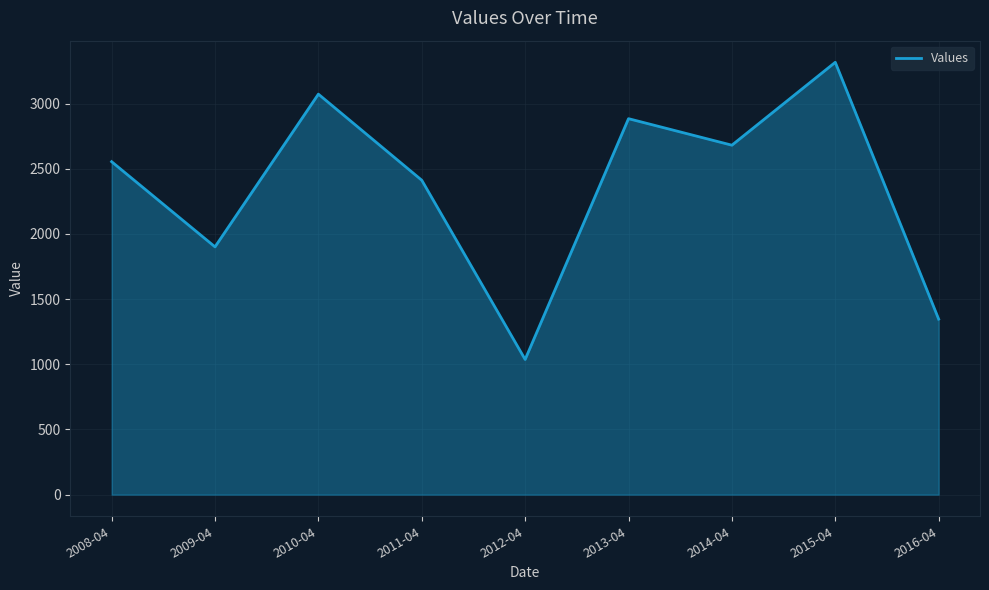

True or false: the data shows 2554.3 at 2008-04.

True